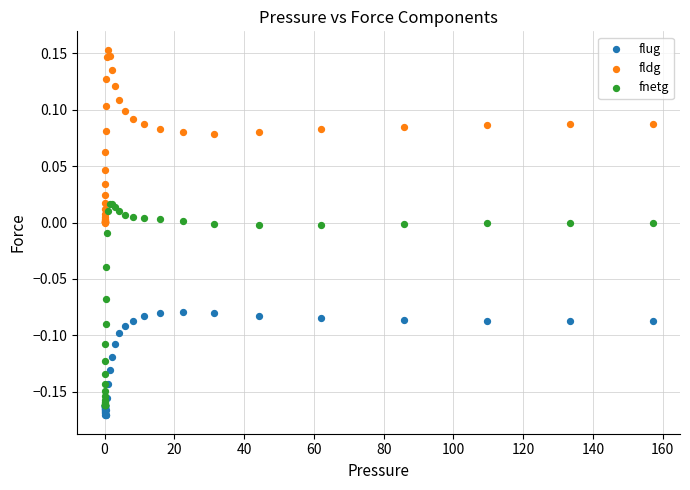

Which series reaches the maximum Y coordinate?

fldg